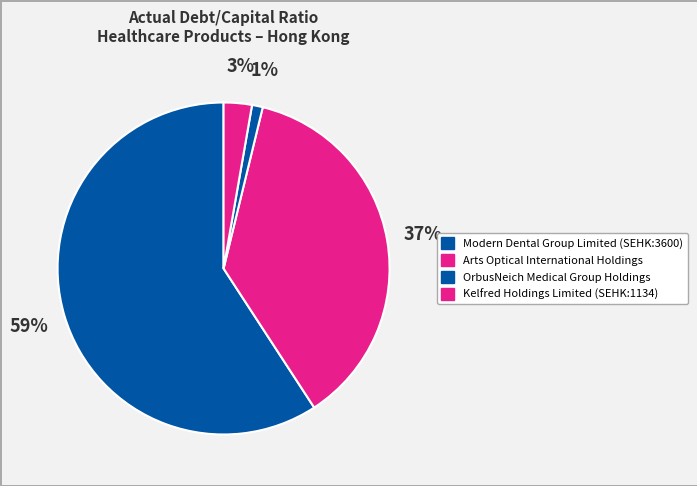

What percentage is the OrbusNeich Medical Group Holdings slice, to the nearest percent?

1%